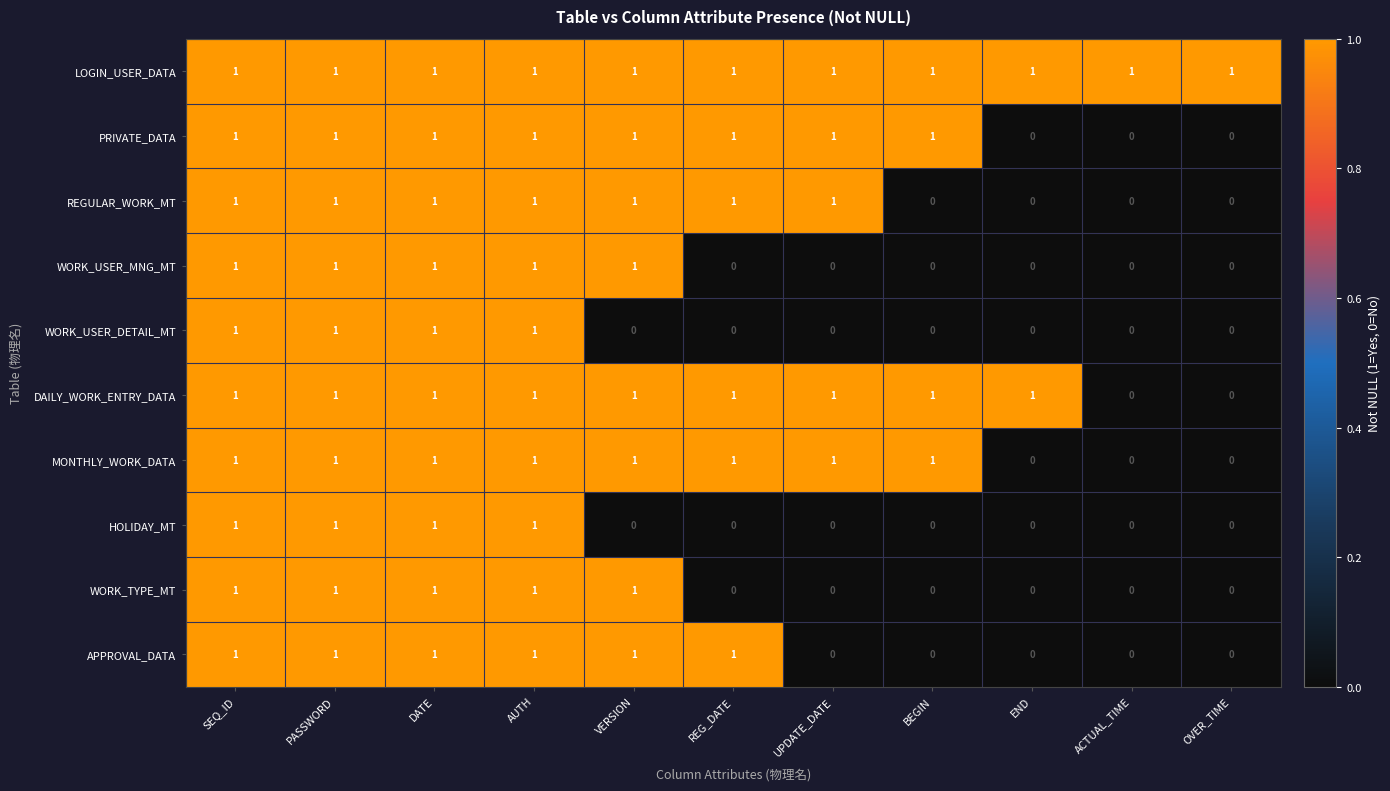

At how many categories does at least one series exceed 0?

11